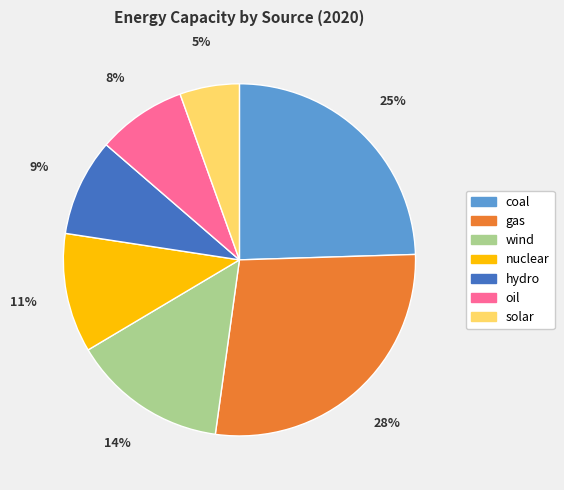

To the nearest percent, what is the average slice percentage?

14%